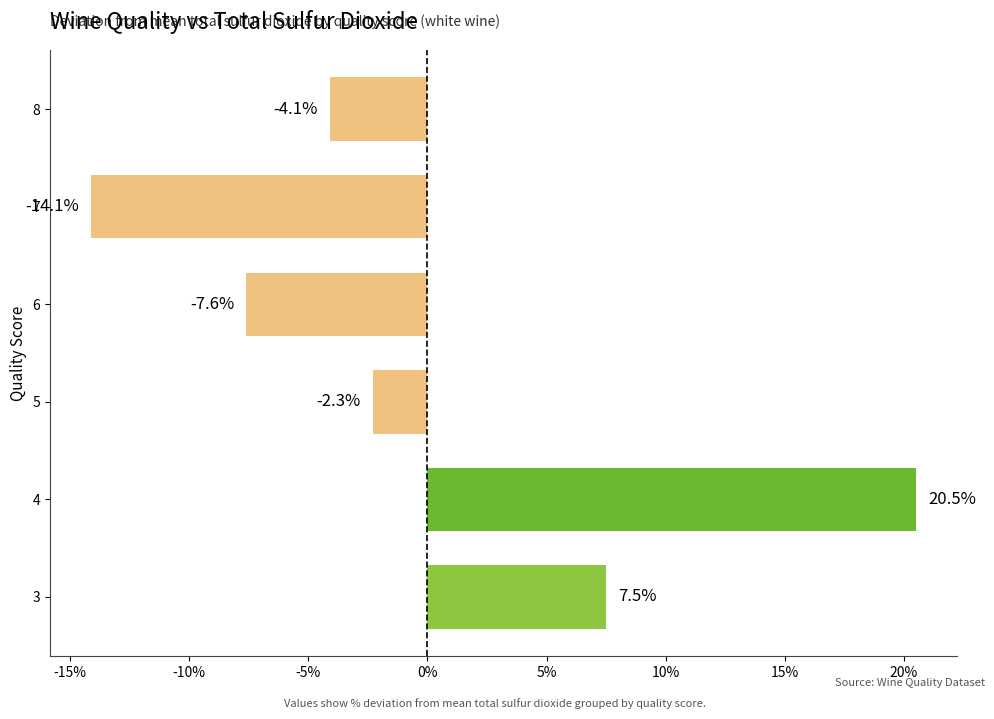

Rank the categories by value from highest to lowest.

4, 3, 5, 8, 6, 7